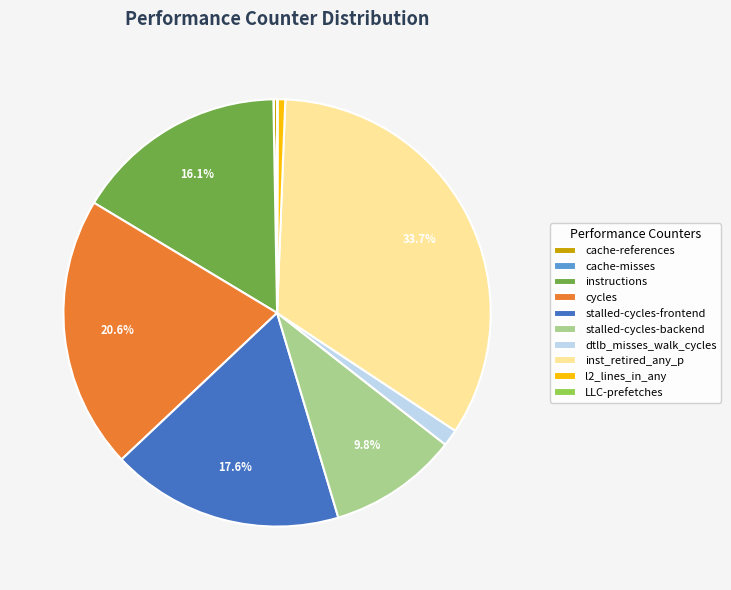

True or false: instructions accounts for 16% of the total.

True